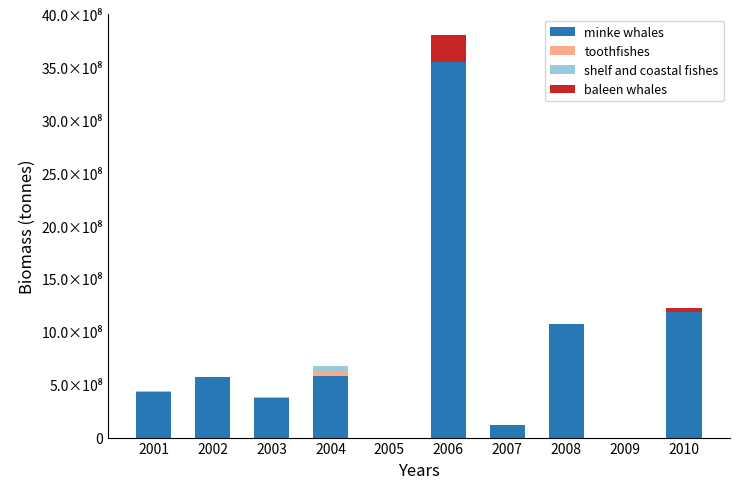

Does the chart contain stacked bars?

Yes